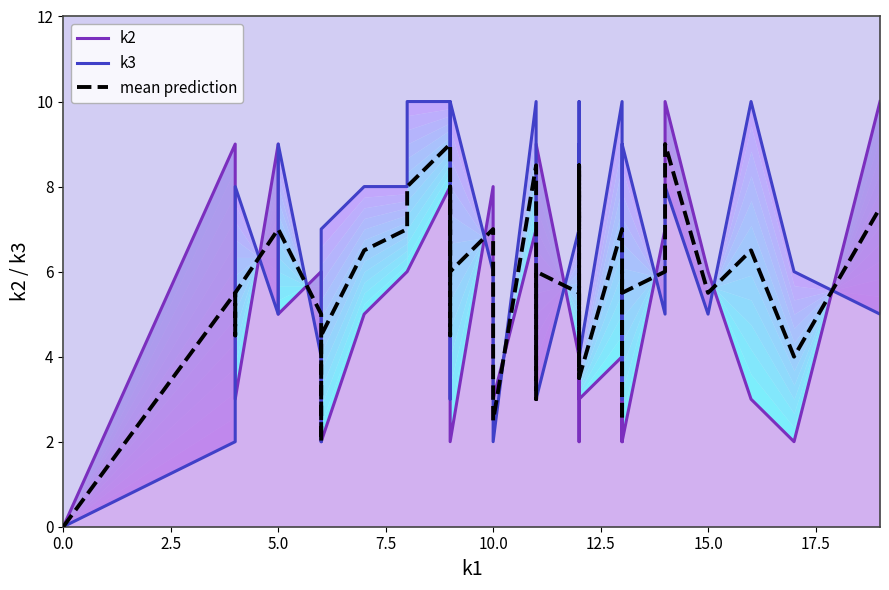

Which series has the largest total across all categories?

k3